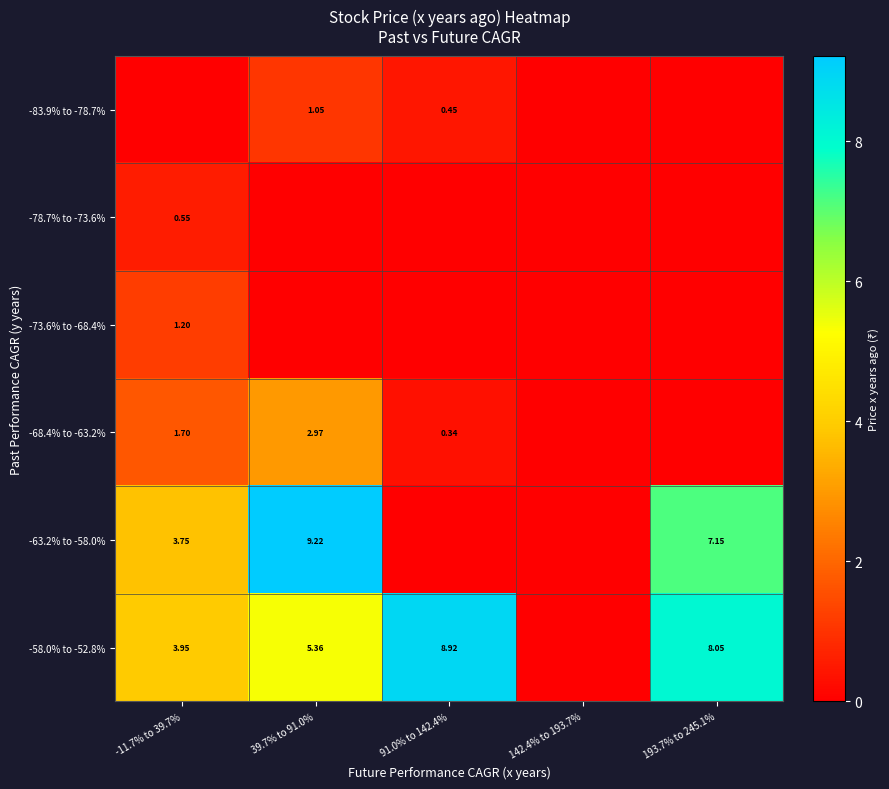

Between -11.7% to 39.7% and 142.4% to 193.7%, which series saw the biggest shift?

-58.0% to -52.8%